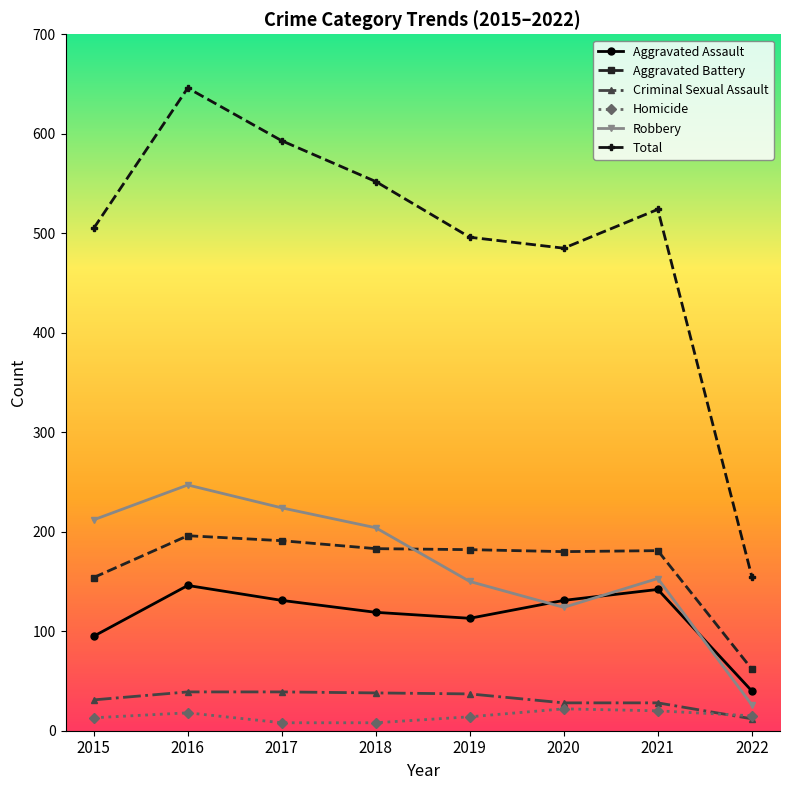

The Criminal Sexual Assault series shows 37 at 2019. True or false?

True